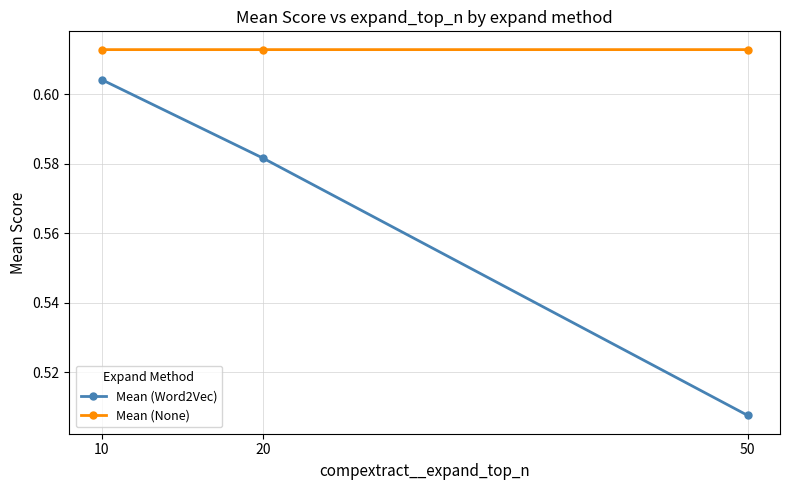

Rank the series at 20 from highest to lowest value.

Mean (None), Mean (Word2Vec)